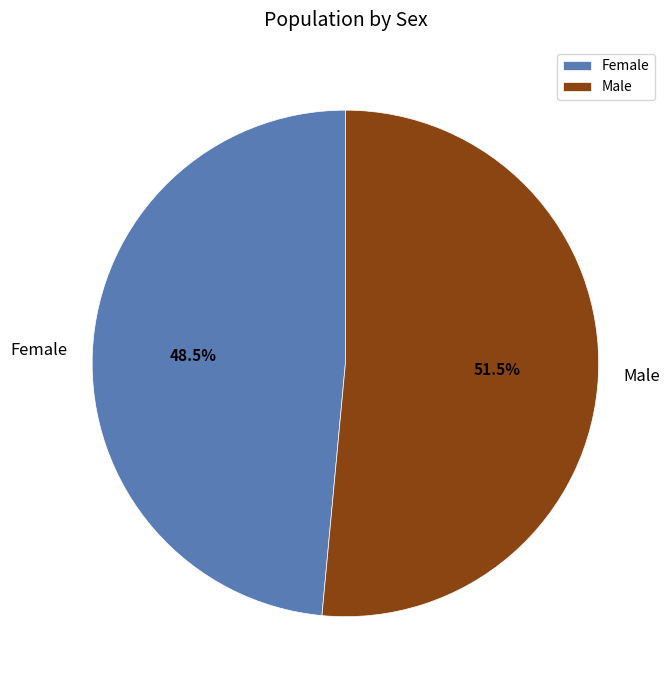

To the nearest percent, what is the difference between the largest and smallest slice percentages?

3%